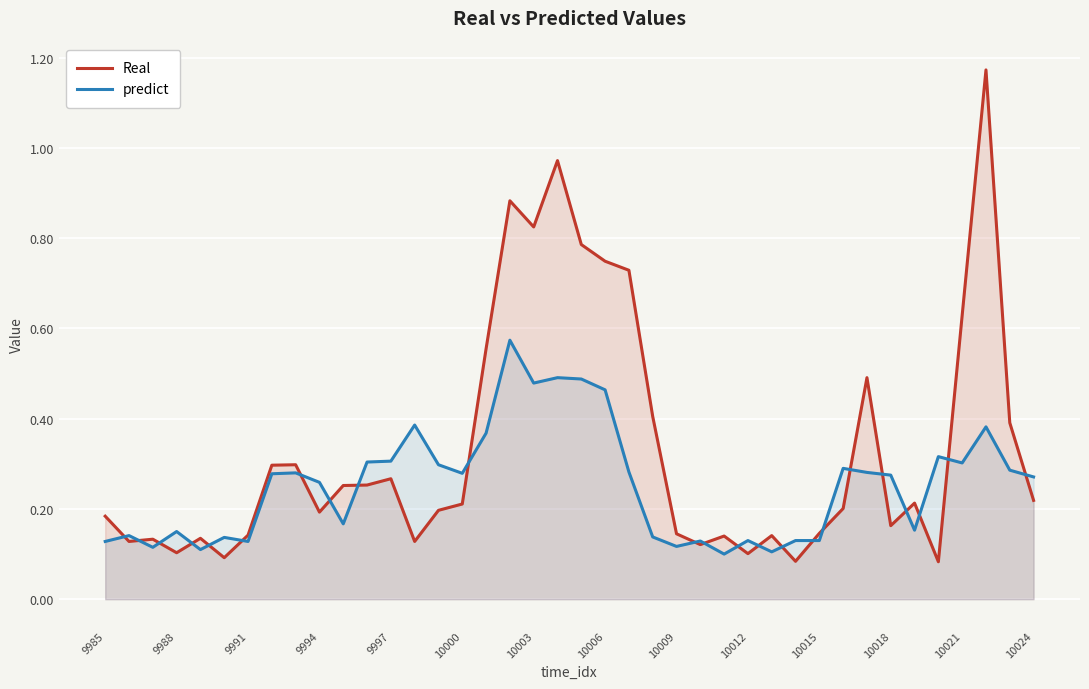

List the series in order of their overall mean, lowest first.

predict, Real